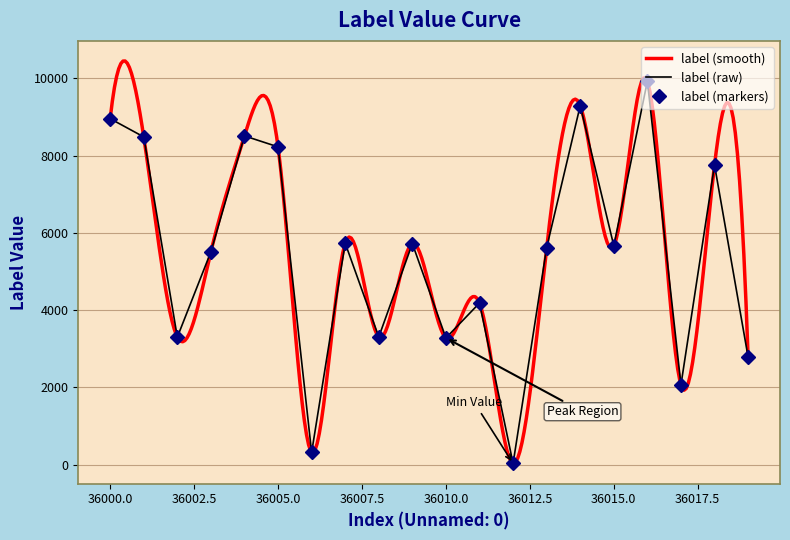

What is the difference between the values at 36009 and 36010?

2443